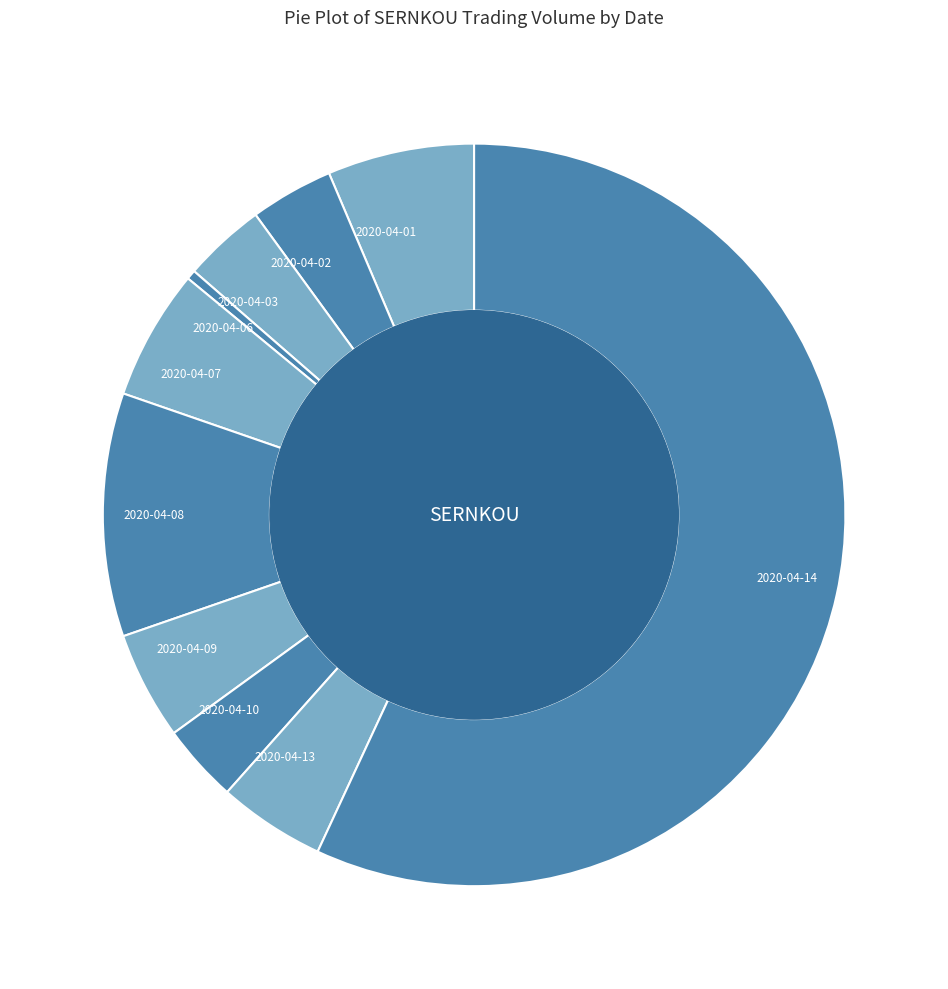

Between 2020-04-07 and 2020-04-13, which is larger?

2020-04-07